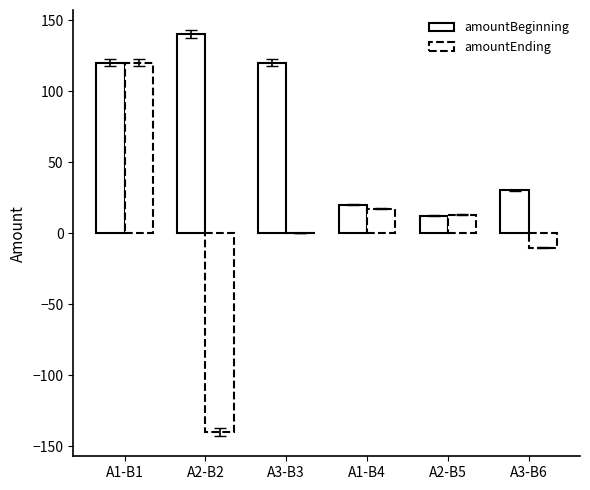

Which category has the lowest value in the amountBeginning series?

A2-B5